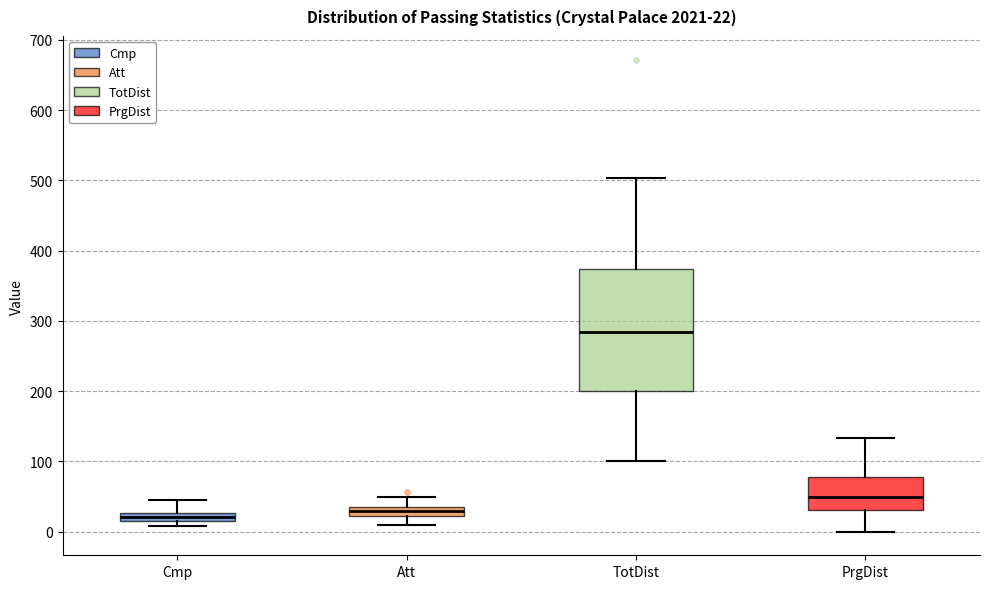

Which box is the tallest, from its lower edge to its upper edge?

TotDist